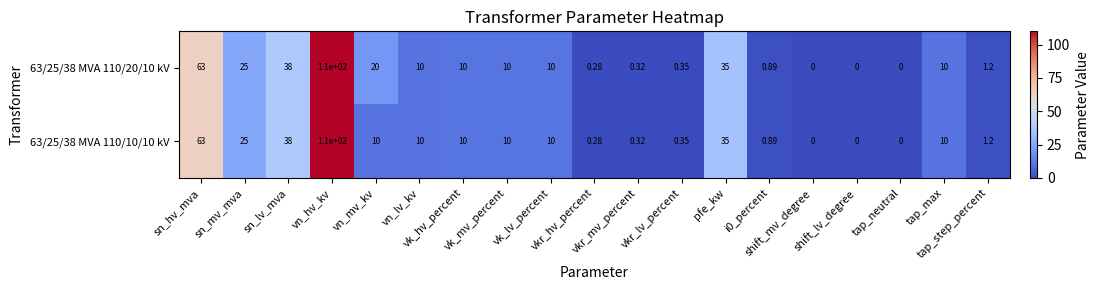

At which category is the sum across all series the highest?

vn_hv_kv